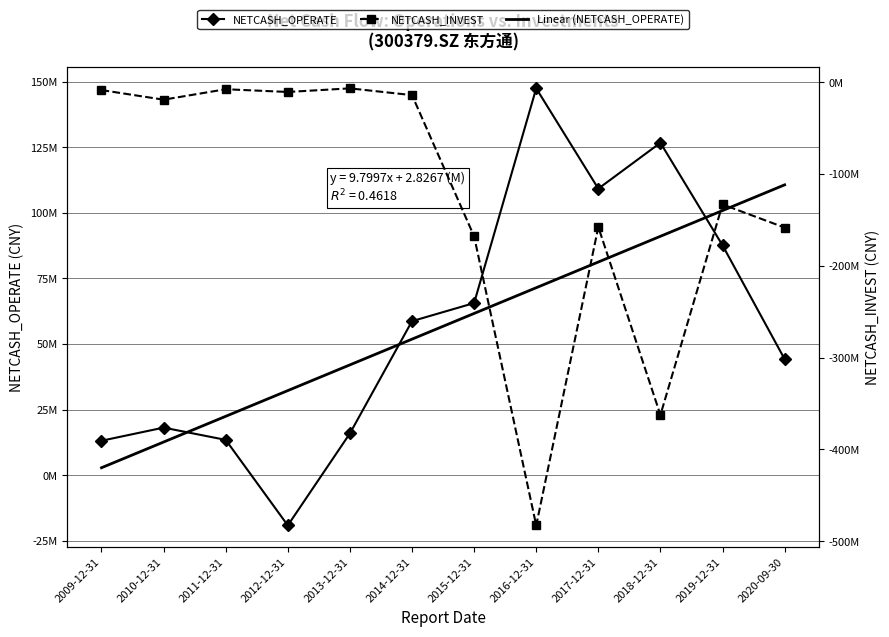

What is the sum of the NETCASH_OPERATE values at 2017-12-31 and 2013-12-31?

125069838.0